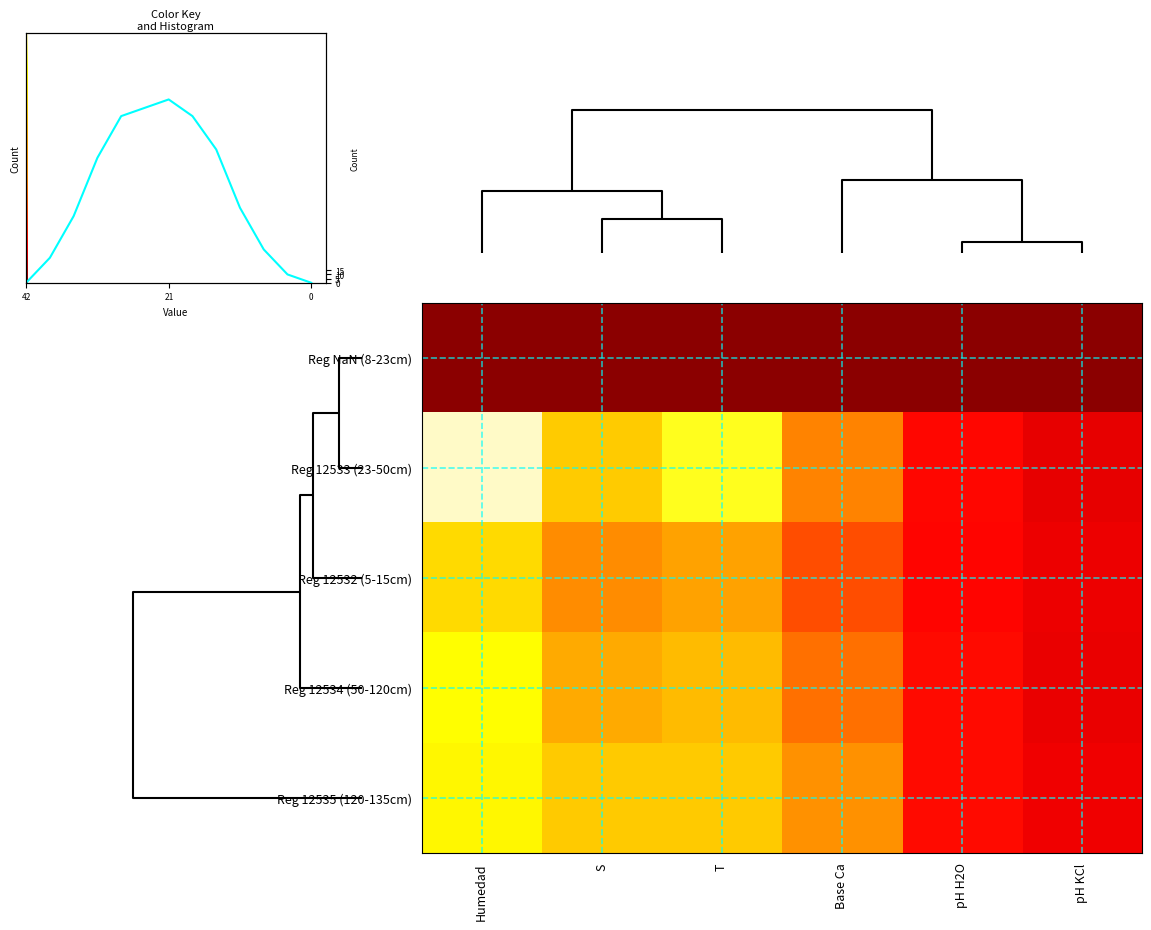

Is the value of Reg 12532 (5-15cm) at pH H2O greater than the value of Reg 12534 (50-120cm) at Base Ca?

No